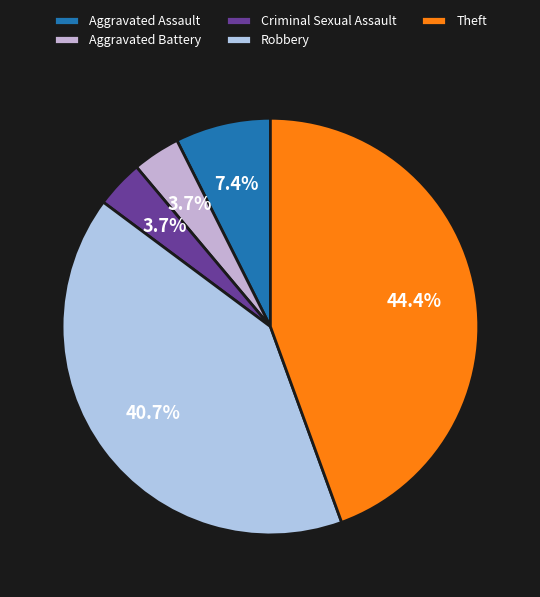

Is there any slice that represents more than half of the pie?

No